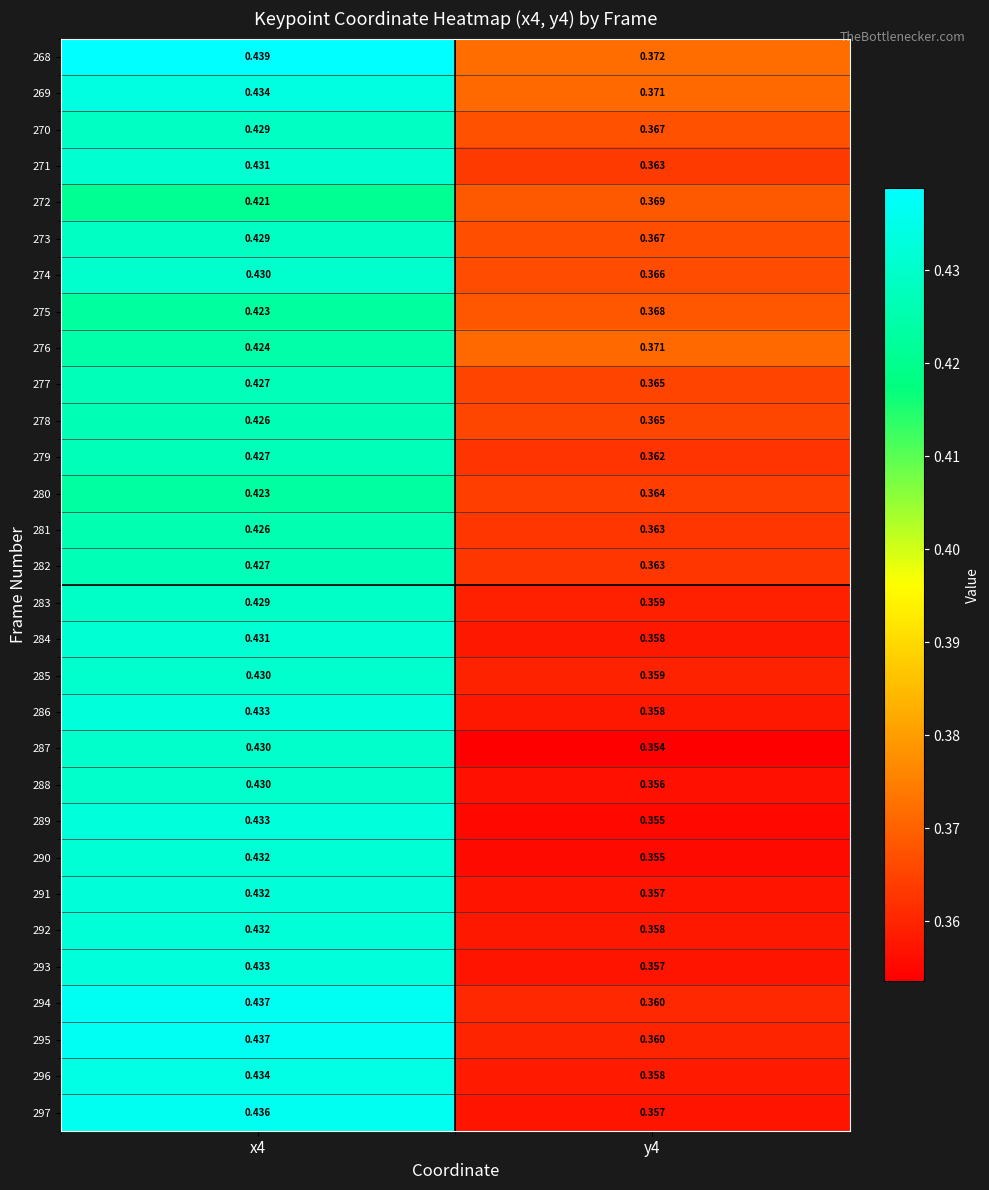

Is the value of 277 at x4 greater than the value of 297 at x4?

No